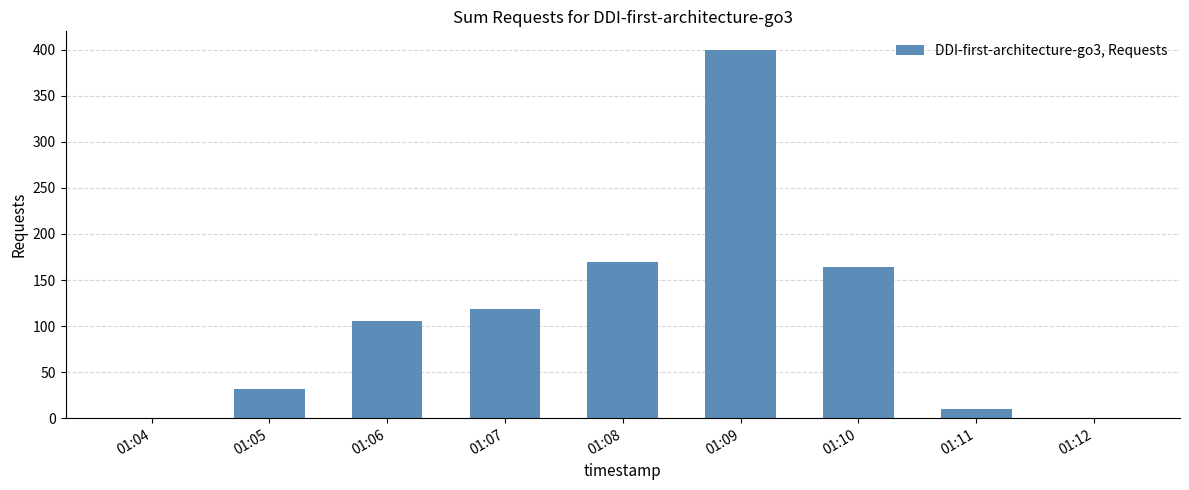

Reading left to right, what are all the values shown in this chart?

0	32	105	119	170	400	164	10	0